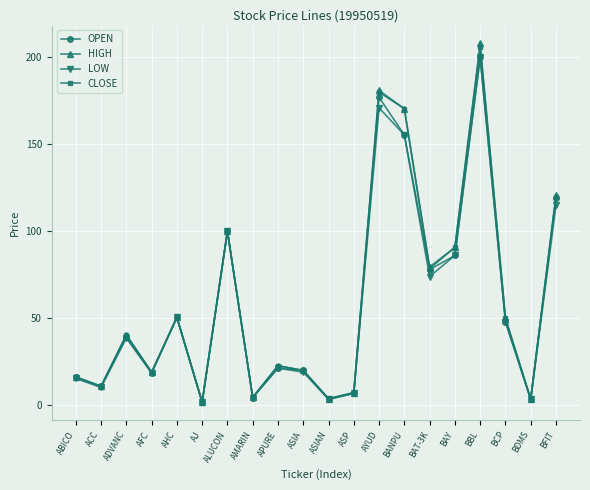

What is the label of the 4th point from the right?

BBL